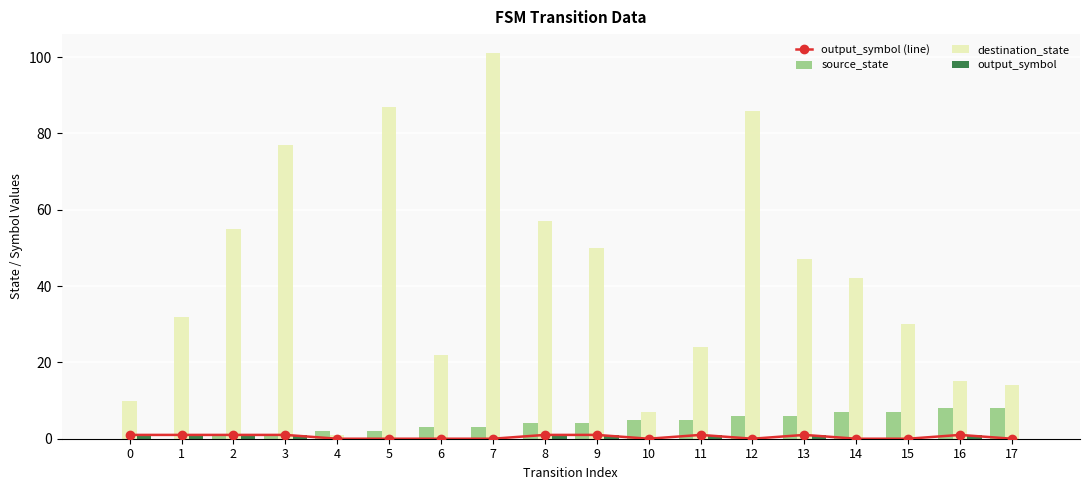

The destination_state series shows 103 at 3. True or false?

False